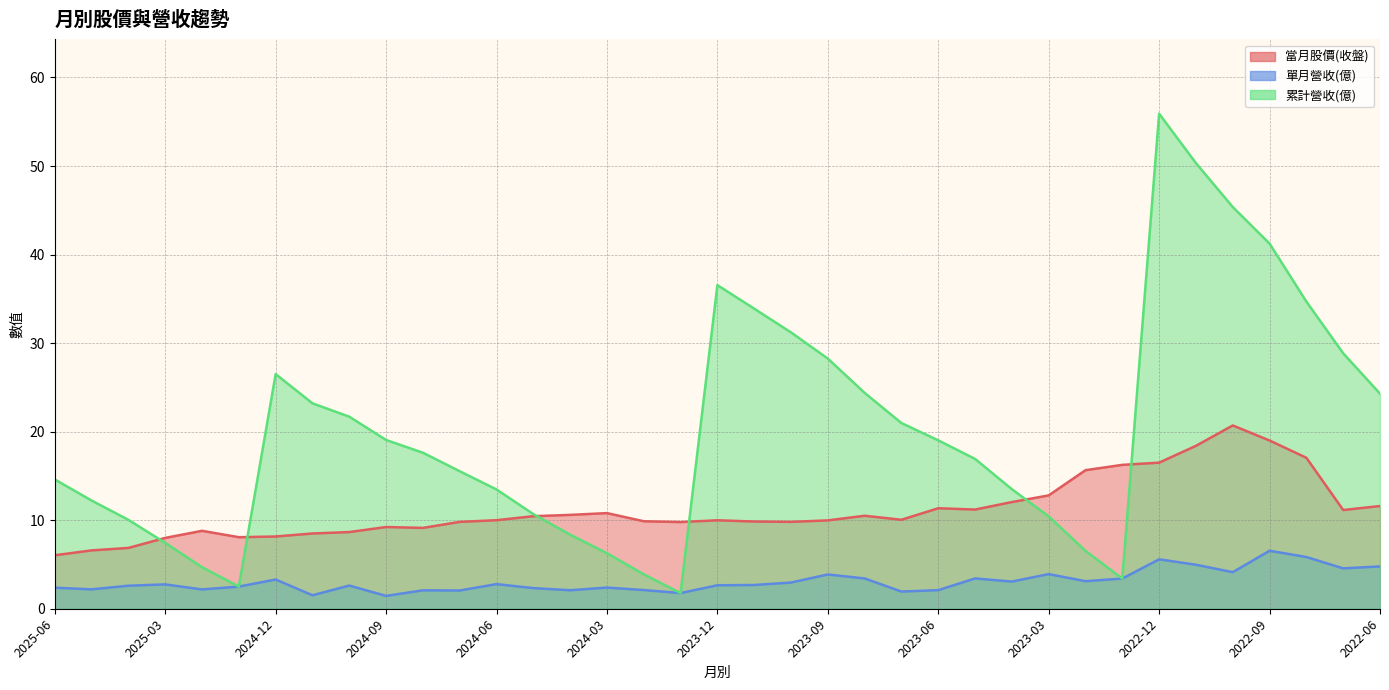

At which label does 累計營收(億) first exceed 17?

2024-12